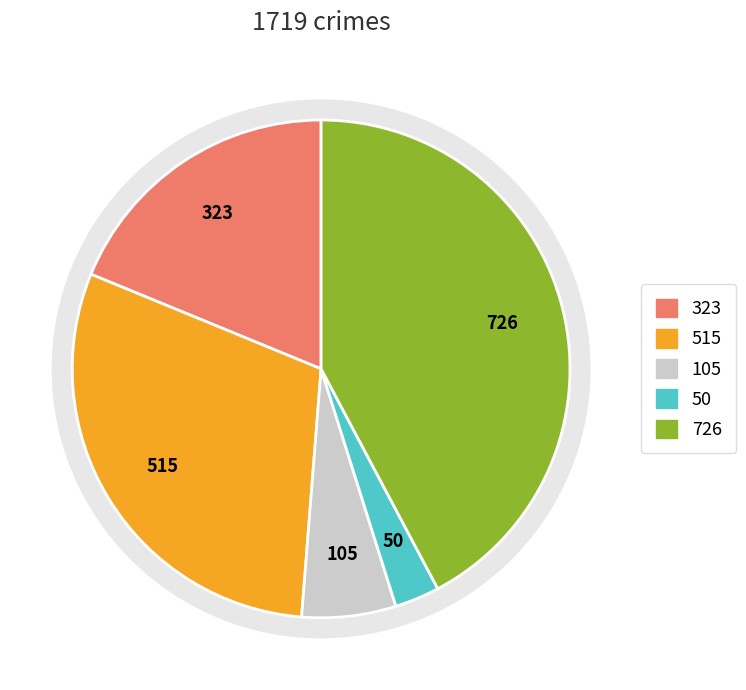

Is it true that Aggravated Battery is 30% of the pie?

True